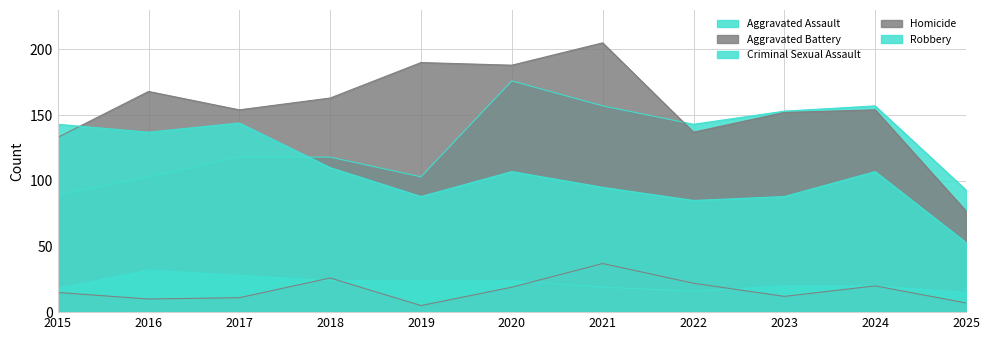

Does the chart have visible grid lines?

Yes